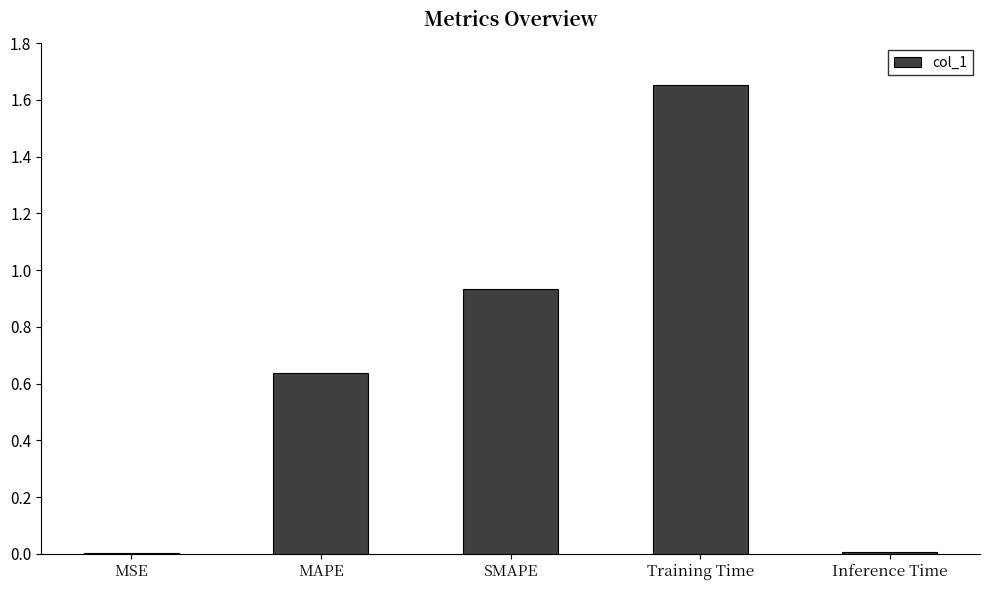

The chart shows a value of 0.0 at Inference Time. True or false?

True